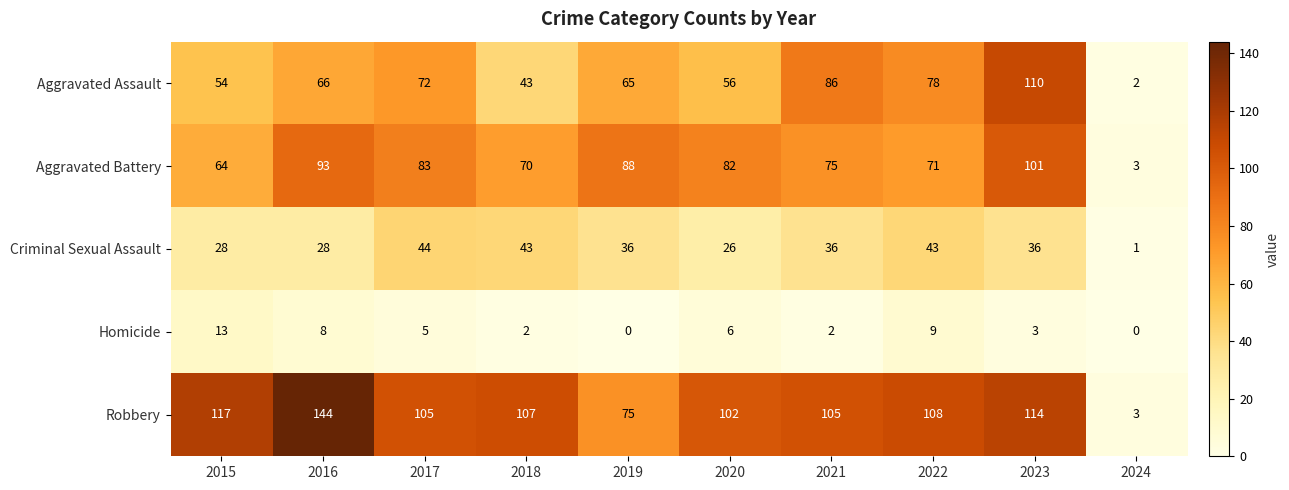

The value of Aggravated Battery at 2024 is 3. True or false?

True